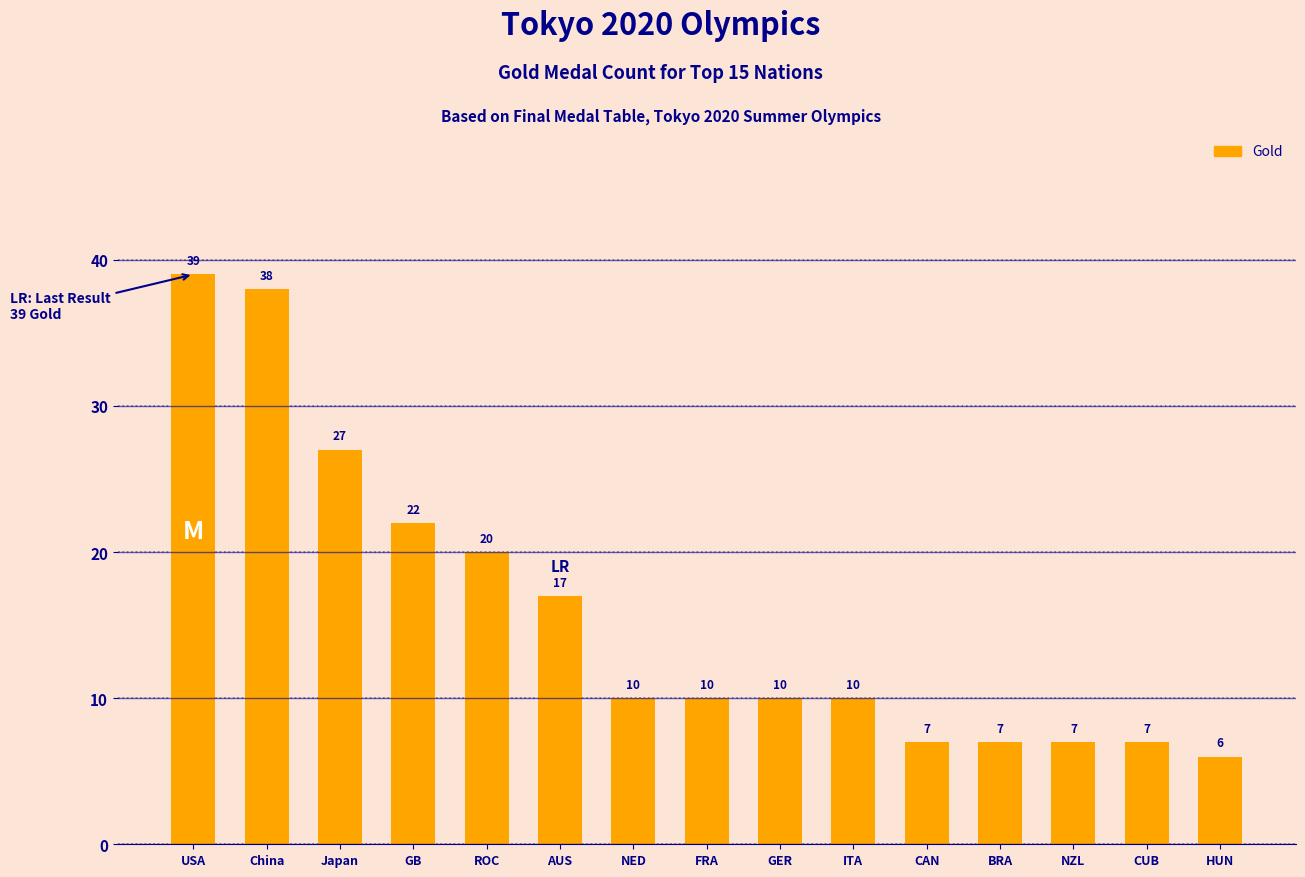

Reading left to right, transcribe all the data shown in this chart.

39	38	27	22	20	17	10	10	10	10	7	7	7	7	6